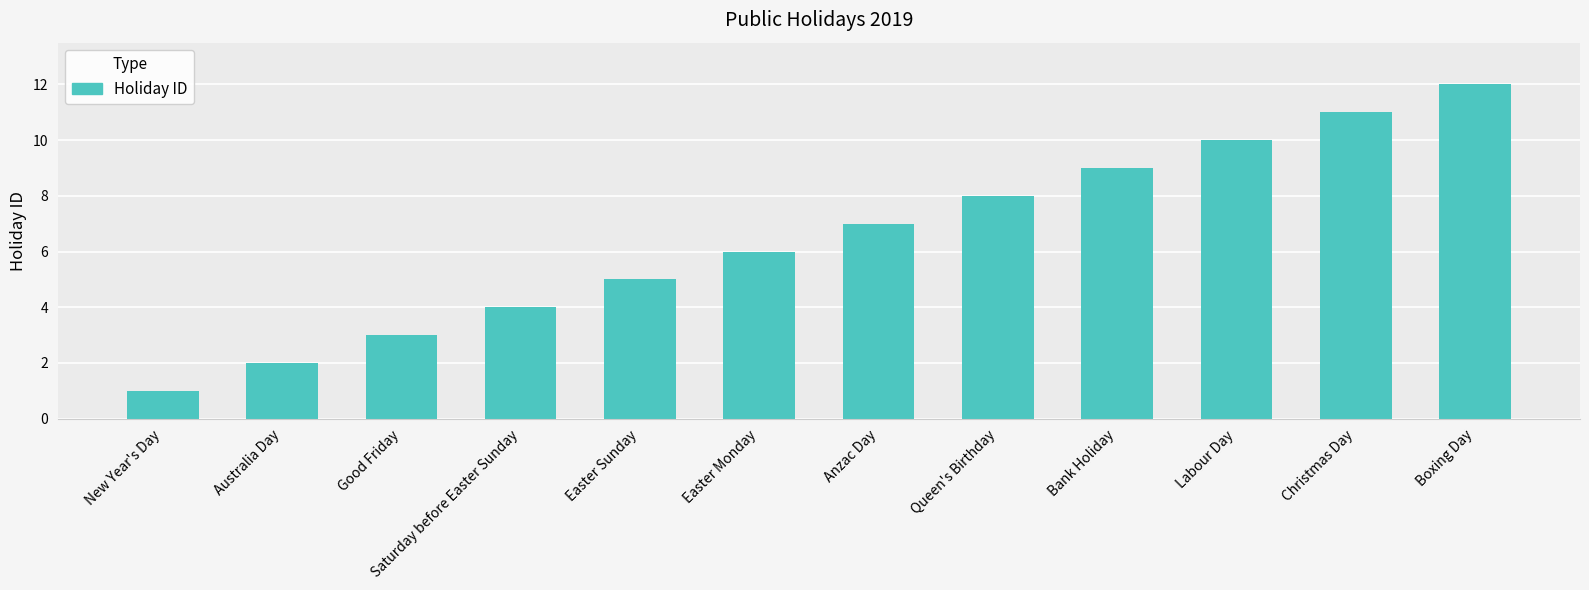

Which label corresponds to the smallest value in the chart?

New Year's Day